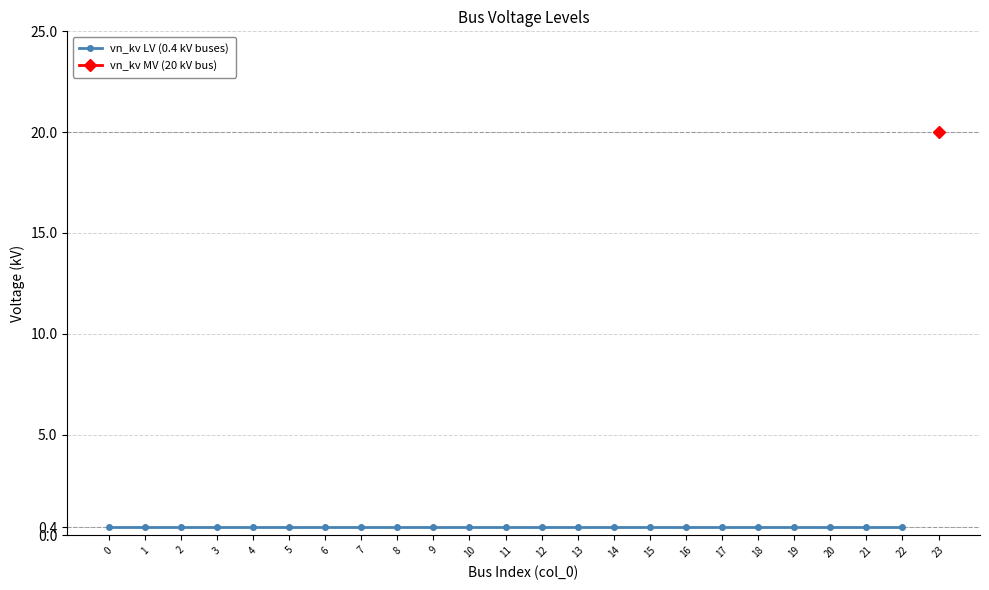

True or false: the data shows 0.4 at 16.

True